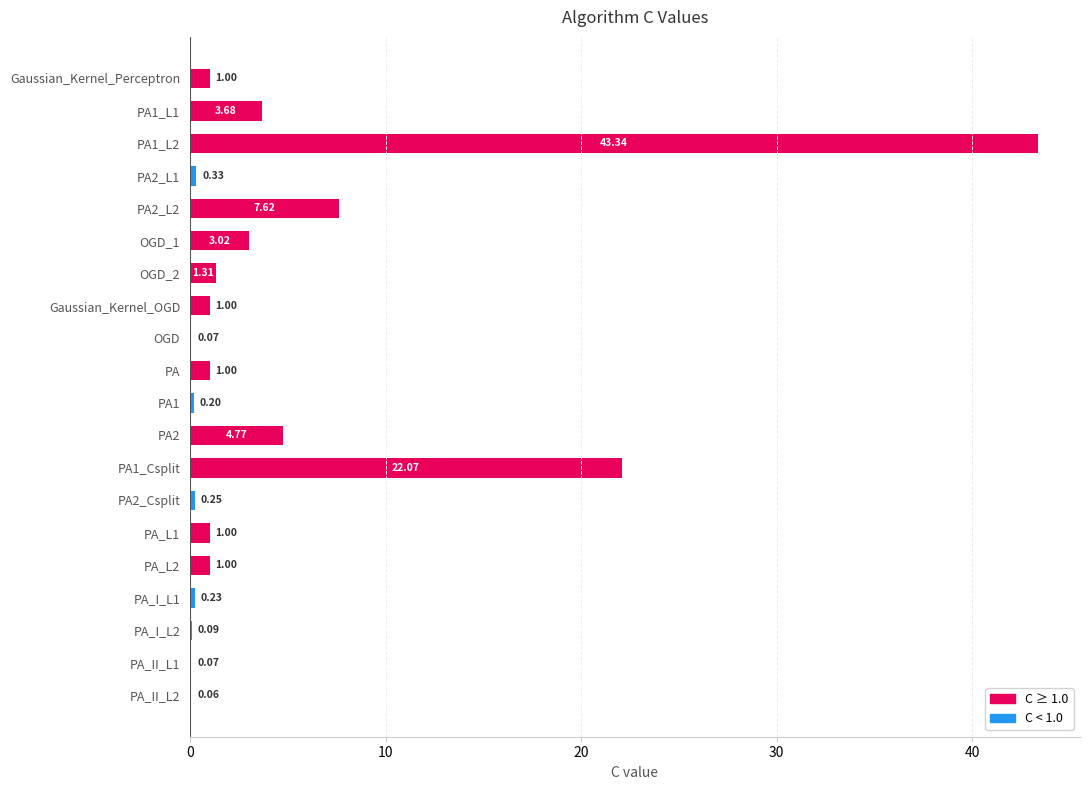

Which has a higher value, PA1_Csplit or PA_I_L1?

PA1_Csplit